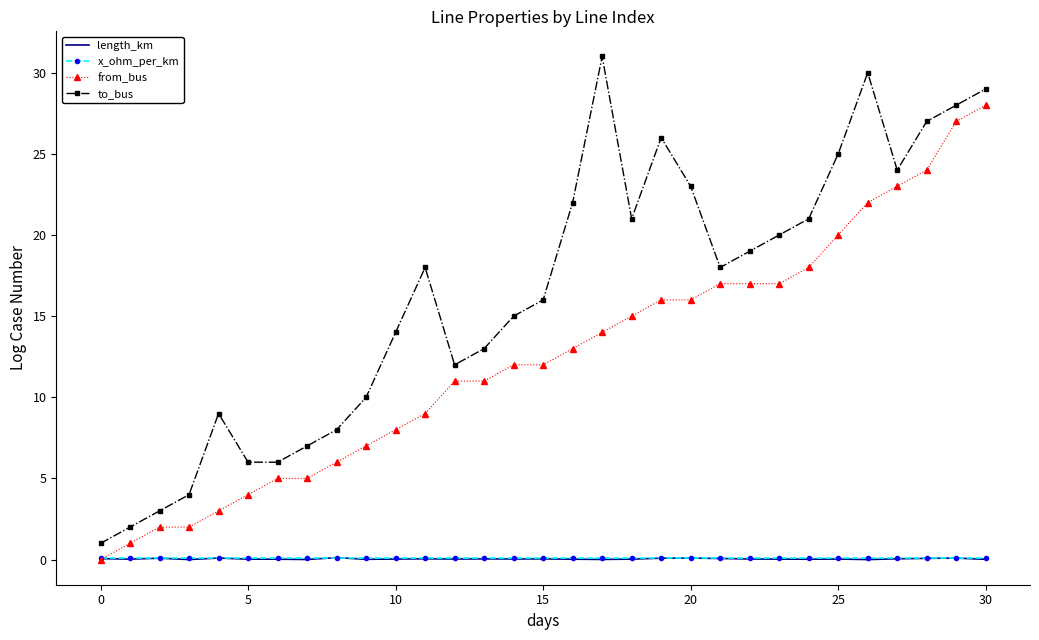

True or false: to_bus and length_km intersect in this chart.

False